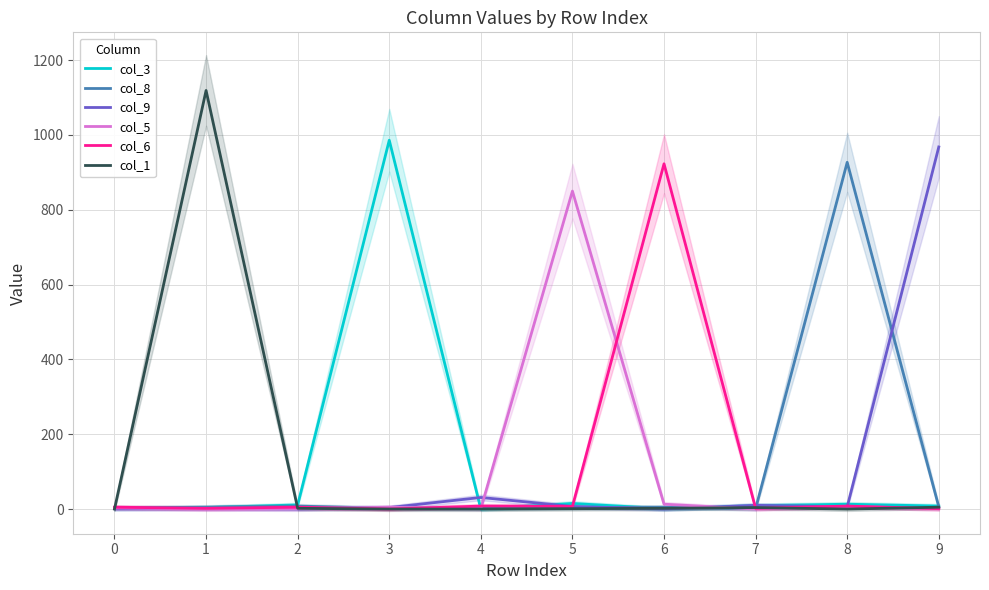

True or false: col_6 has a value of 5 at 0.

True